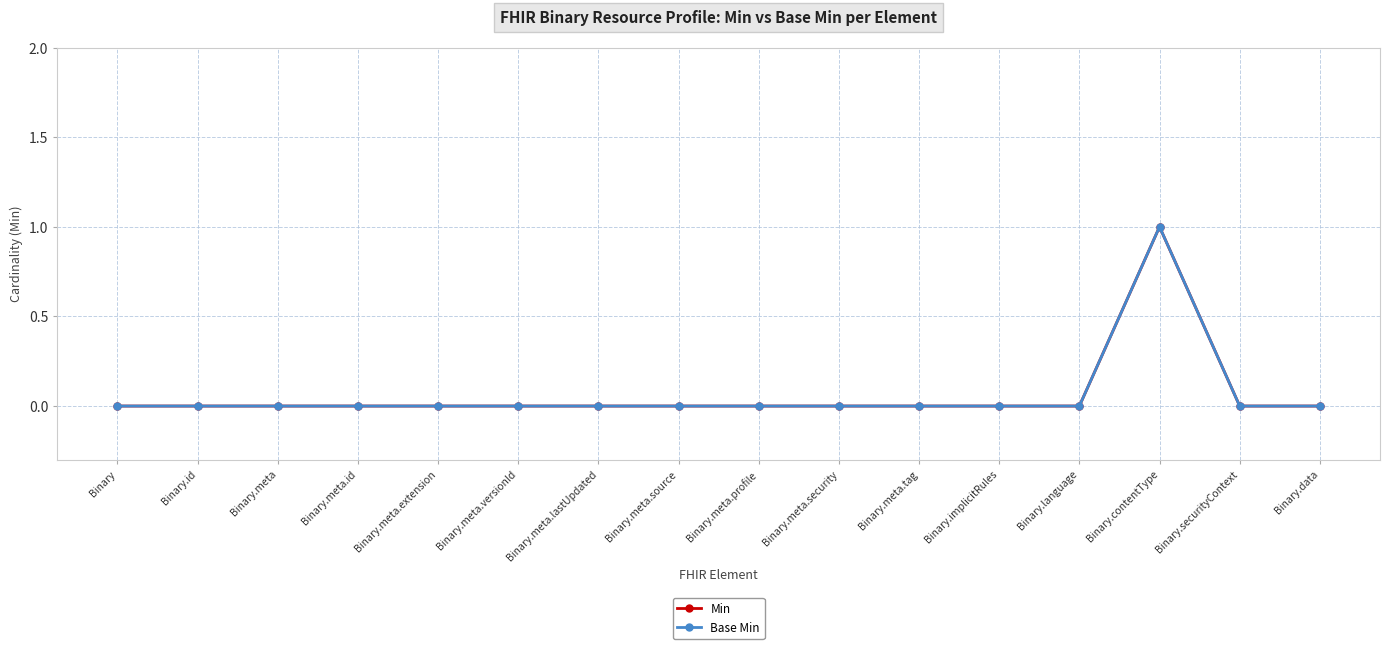

What position from the left is Binary?

1